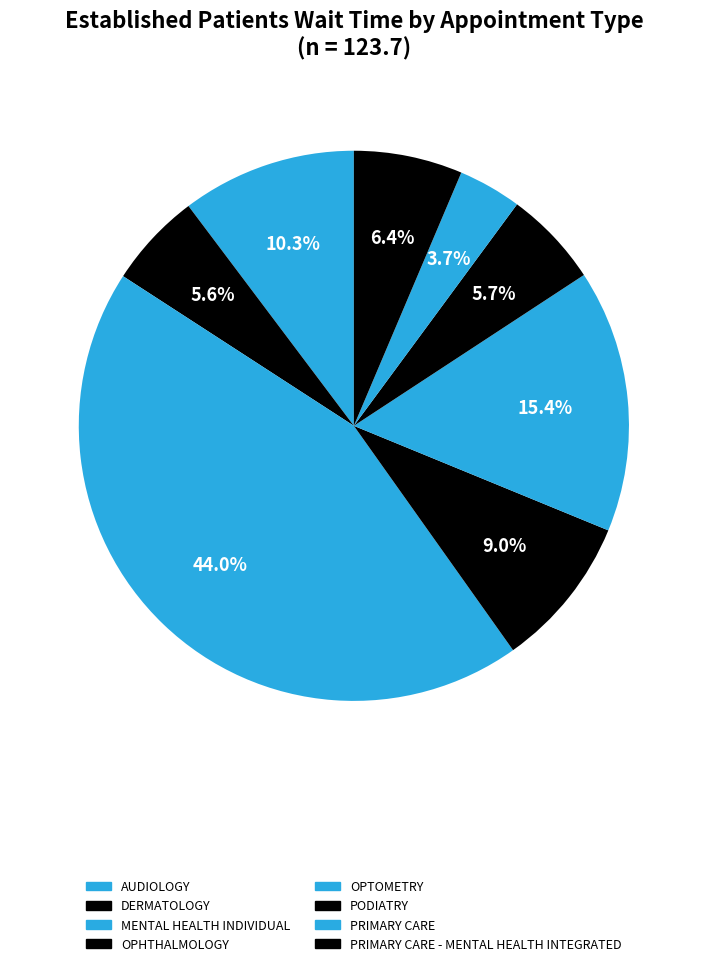

Which category has the biggest portion of the pie?

MENTAL HEALTH INDIVIDUAL